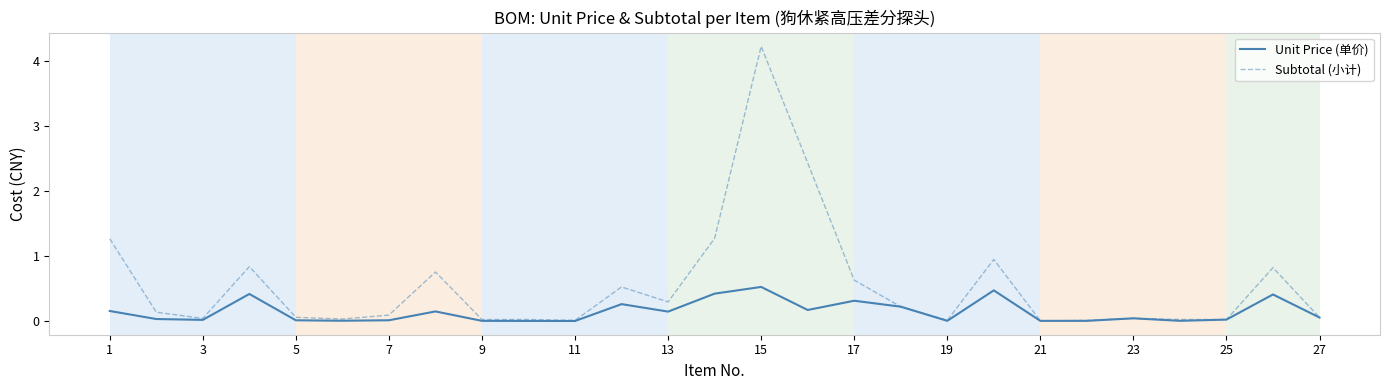

True or false: Subtotal (小计) has more than 1 interior local peaks.

True